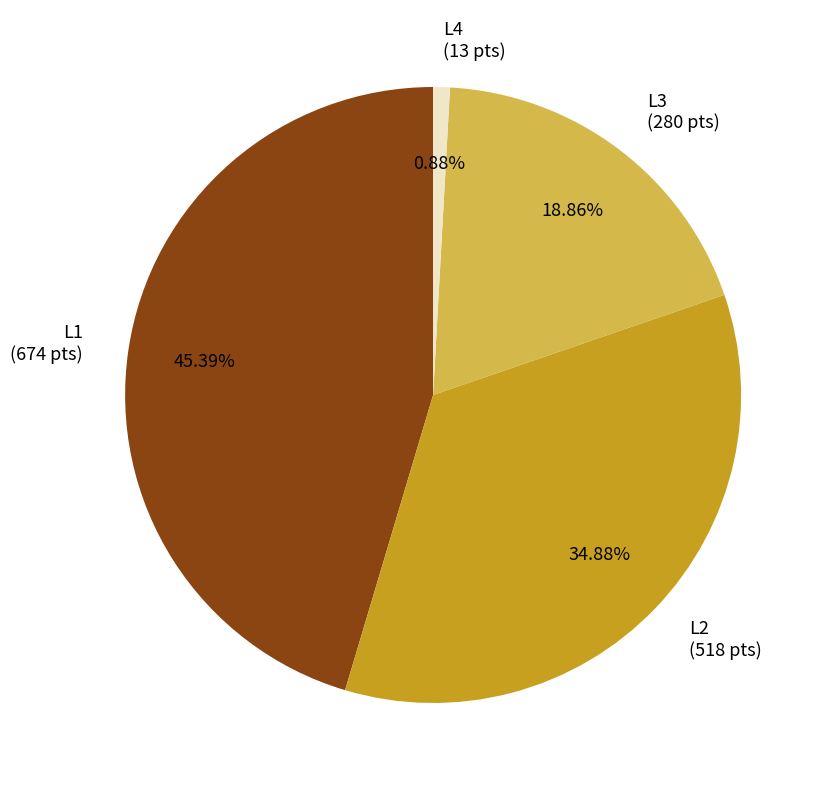

What percentage is the L2 slice, to the nearest percent?

35%